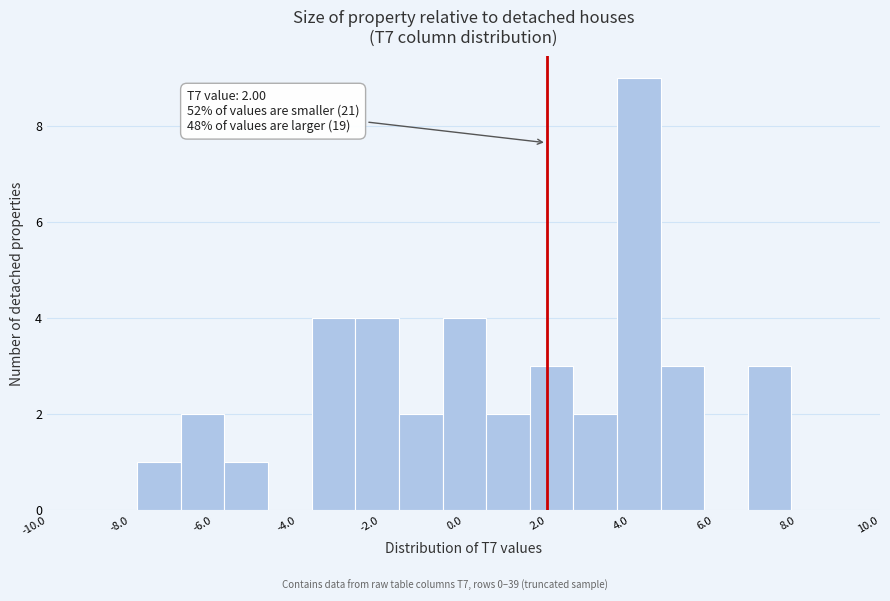

Which range on the x-axis has the tallest bar?

3.6 to 4.8